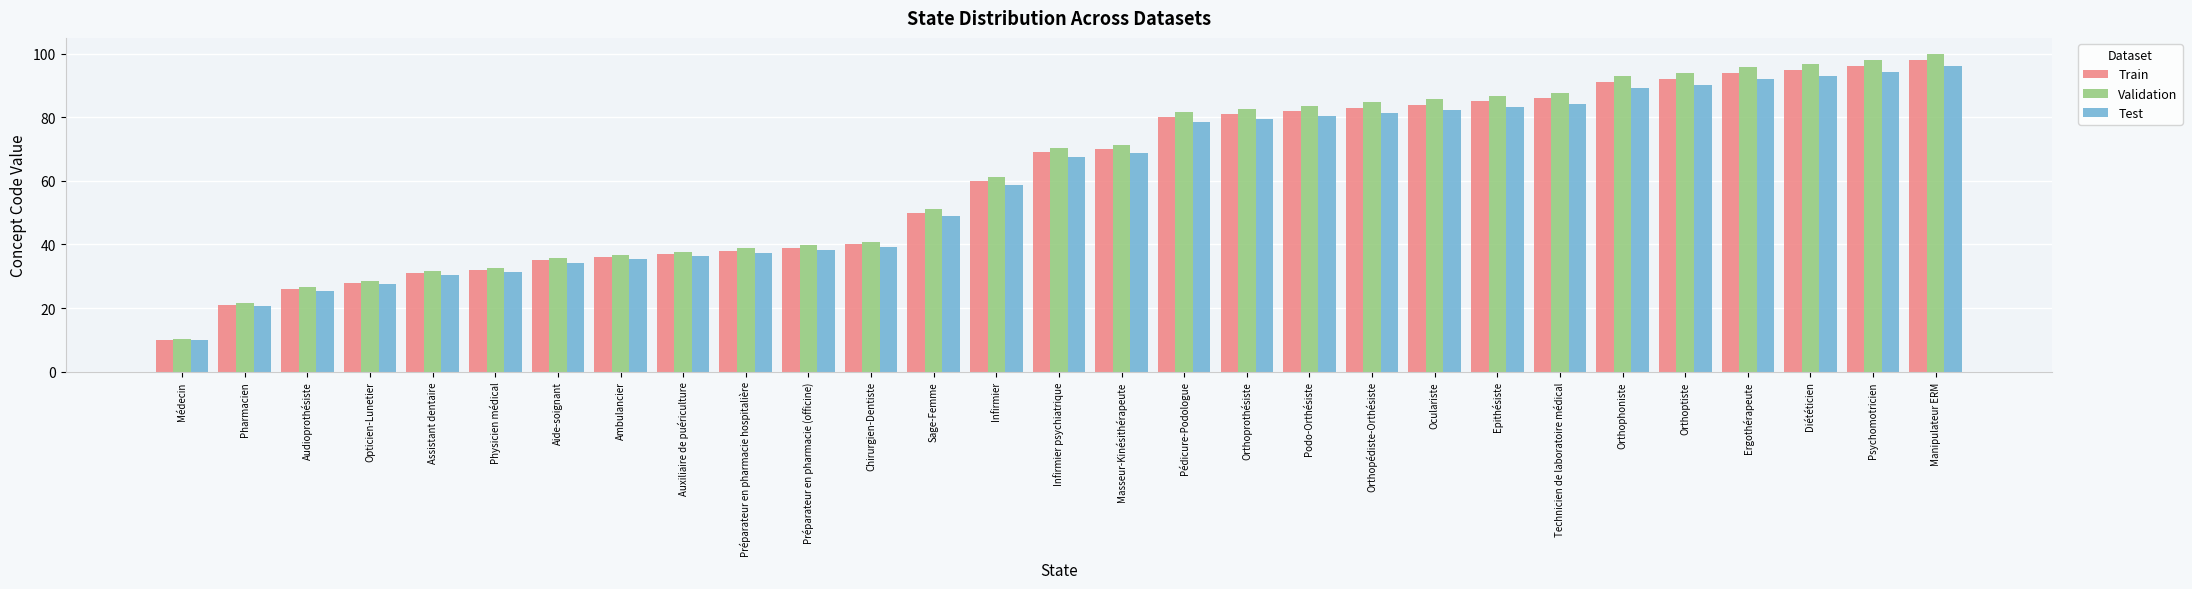

How many values in the Test series exceed 67?

15